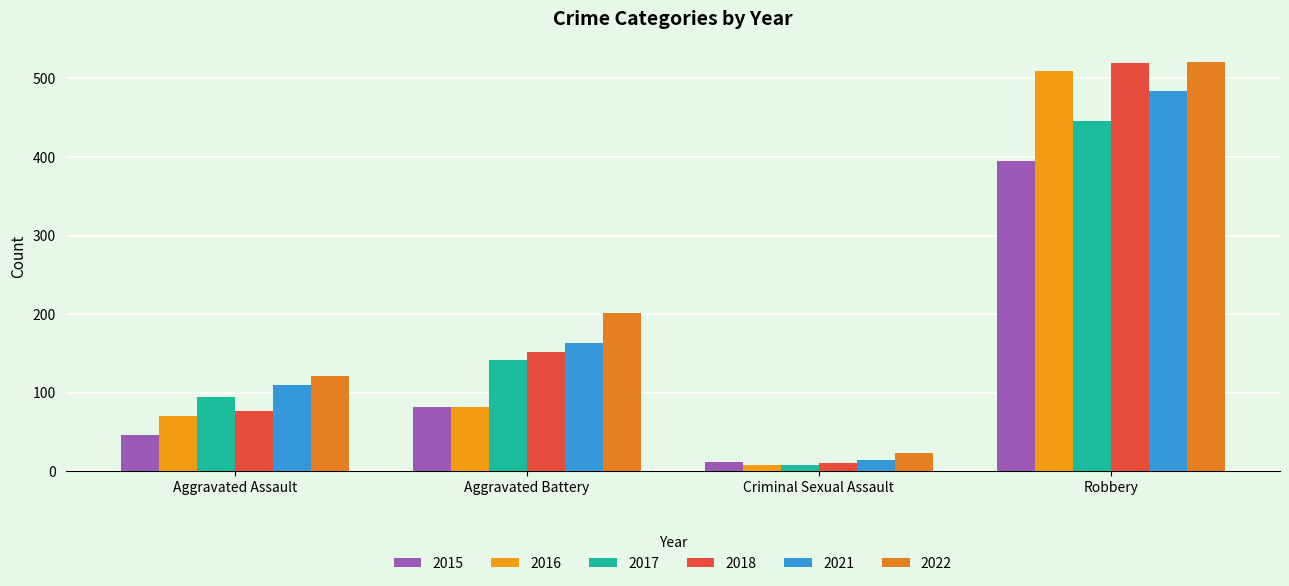

How many groups of bars are there?

4